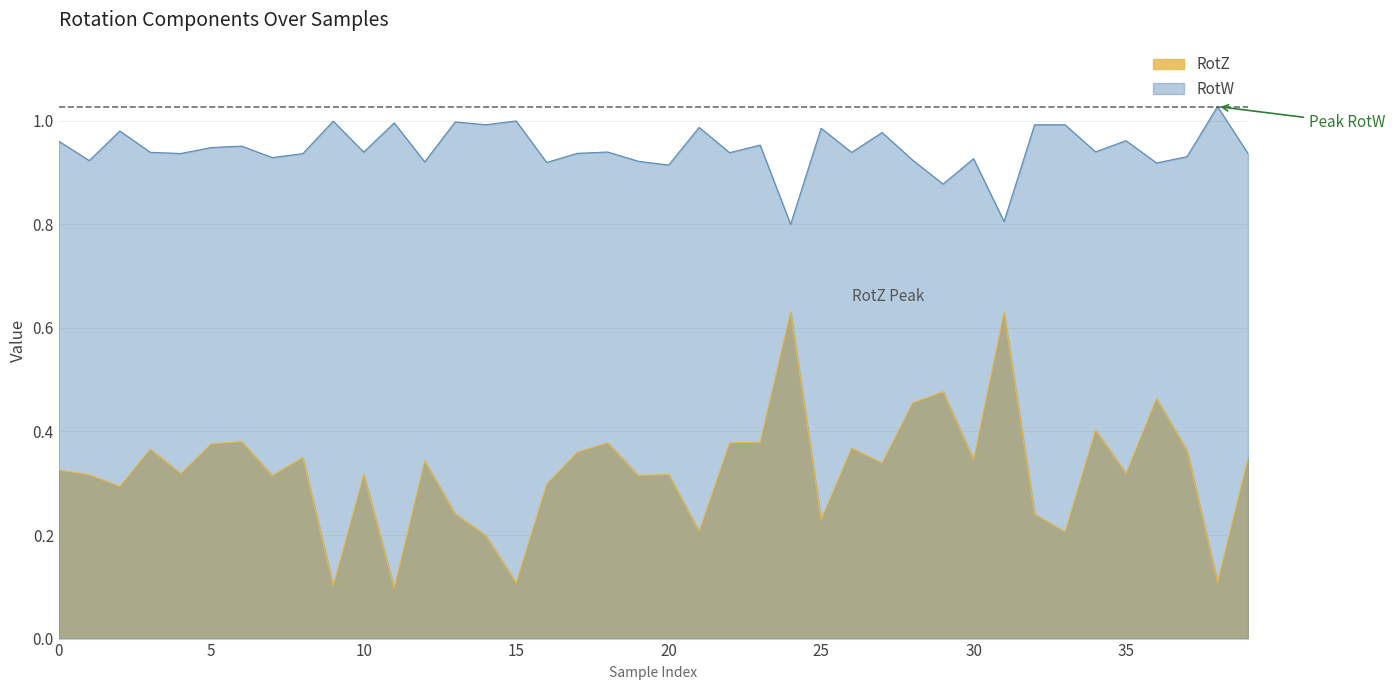

How many lines are shown in the chart?

2